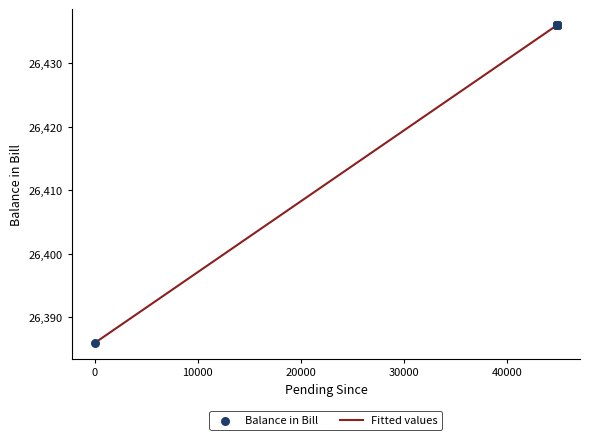

What is the smallest value displayed?

26386.0